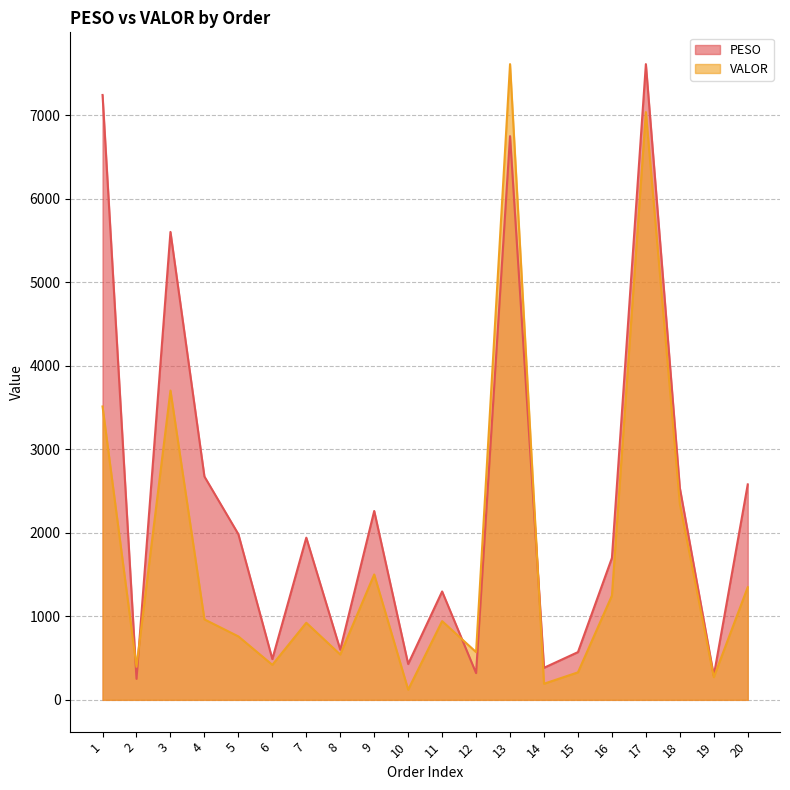

Reading left to right, list all the values displayed in this chart.

PESO: 1=7243.5	2=251.5	3=5603.4	4=2674.5	5=1983.7	6=488.3	7=1942.1	8=600.7	9=2261.6	10=429.1	11=1298.0	12=320.4	13=6750.6	14=383.8	15=571.5	16=1698.9	17=7612.9	18=2537.6	19=289.5	20=2580.2
VALOR: 1=3513.2	2=395.0	3=3703.8	4=963.5	5=759.6	6=419.3	7=923.0	8=542.6	9=1501.3	10=121.6	11=942.9	12=571.8	13=7612.9	14=193.0	15=329.4	16=1248.4	17=7038.6	18=2346.2	19=271.3	20=1348.7